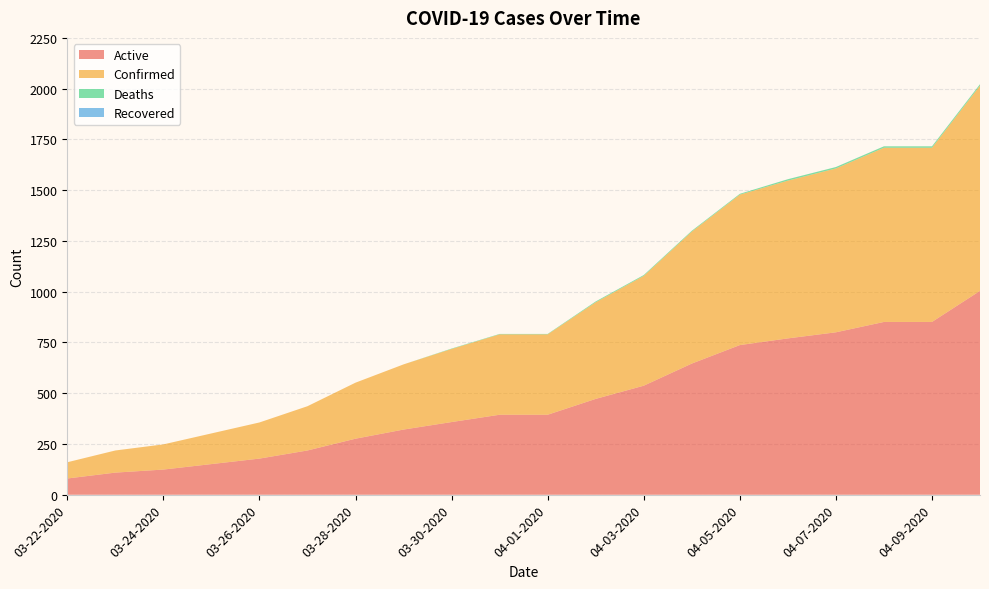

Reading left to right, what are all the values shown in this chart?

Active: 80	109	124	151	178	218	276	321	358	394	394	472	537	646	737	770	800	851	851	1004
Confirmed: 80	109	124	151	178	218	276	321	360	396	396	476	541	650	741	777	807	858	858	1011
Deaths: 0	0	0	0	0	0	0	0	2	2	2	4	4	4	4	7	7	7	7	7
Recovered: 0	0	0	0	0	0	0	0	0	0	0	0	0	0	0	0	0	0	0	0